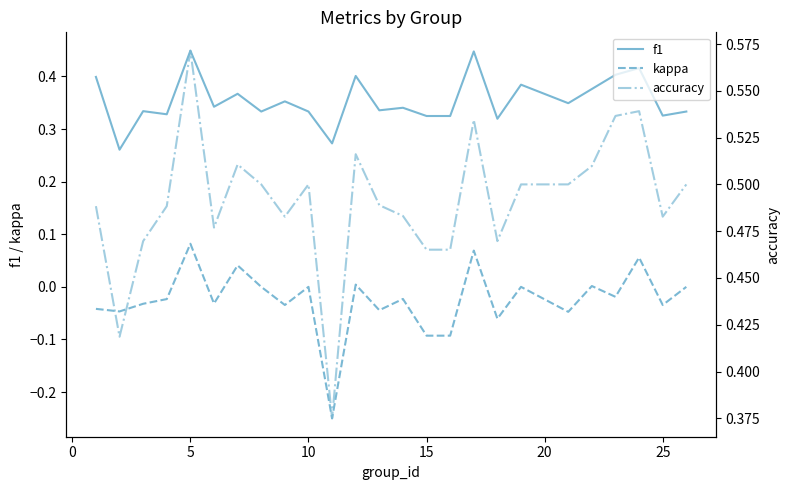

Which series has the largest range (max minus min)?

kappa